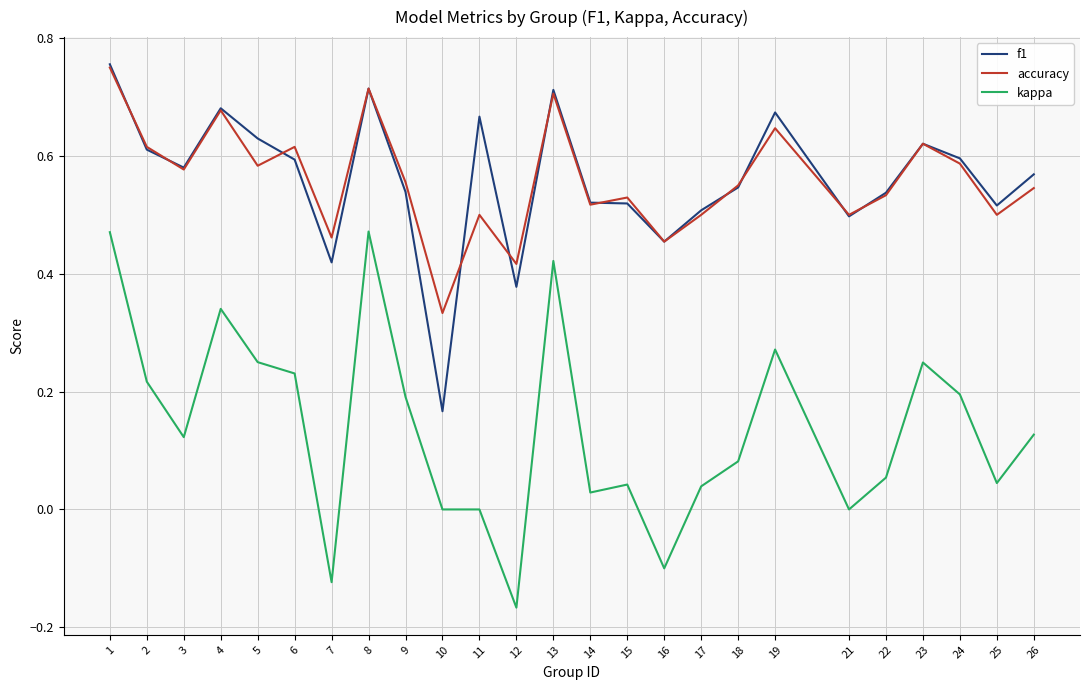

True or false: accuracy and kappa cross at least once.

False